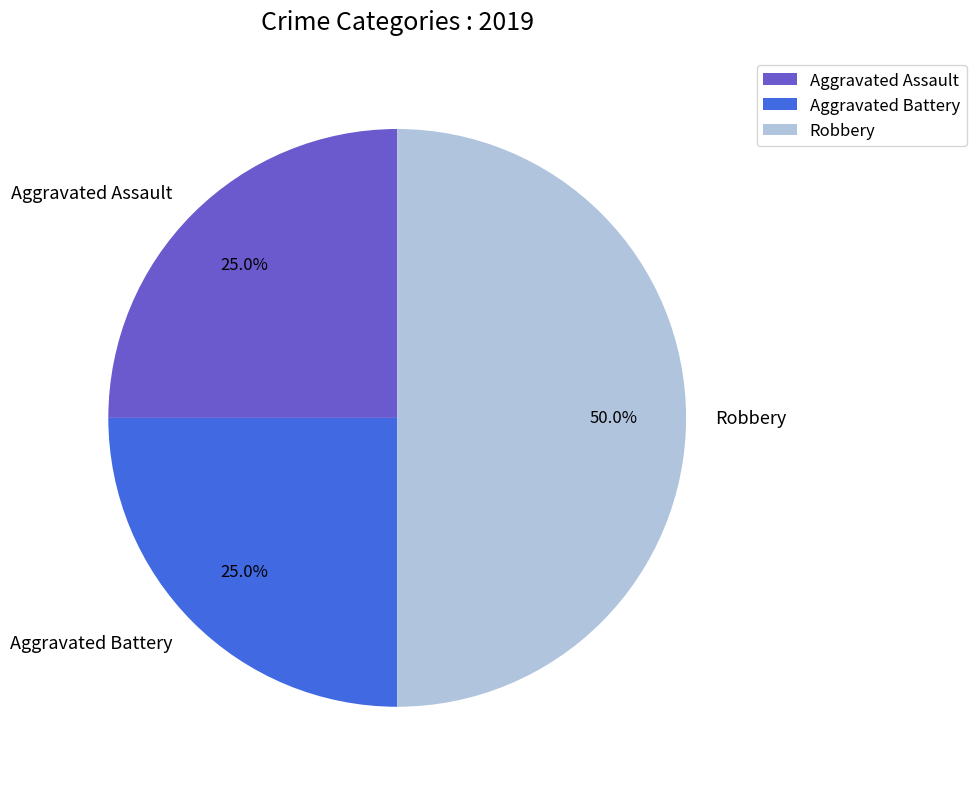

Does Aggravated Assault represent more than half of the total?

No